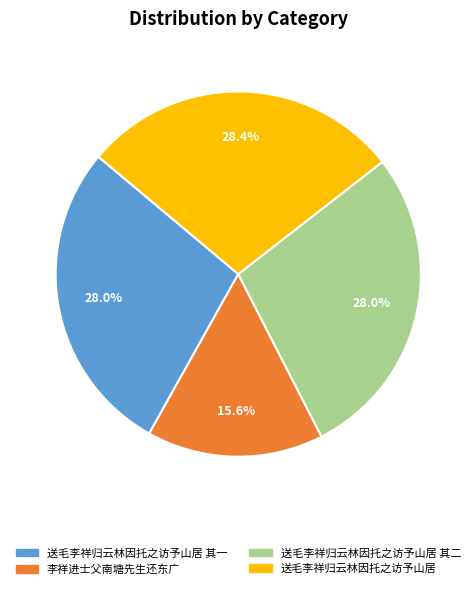

To the nearest percent, what percentage of the pie is 送毛李祥归云林因托之访予山居 其一?

28%